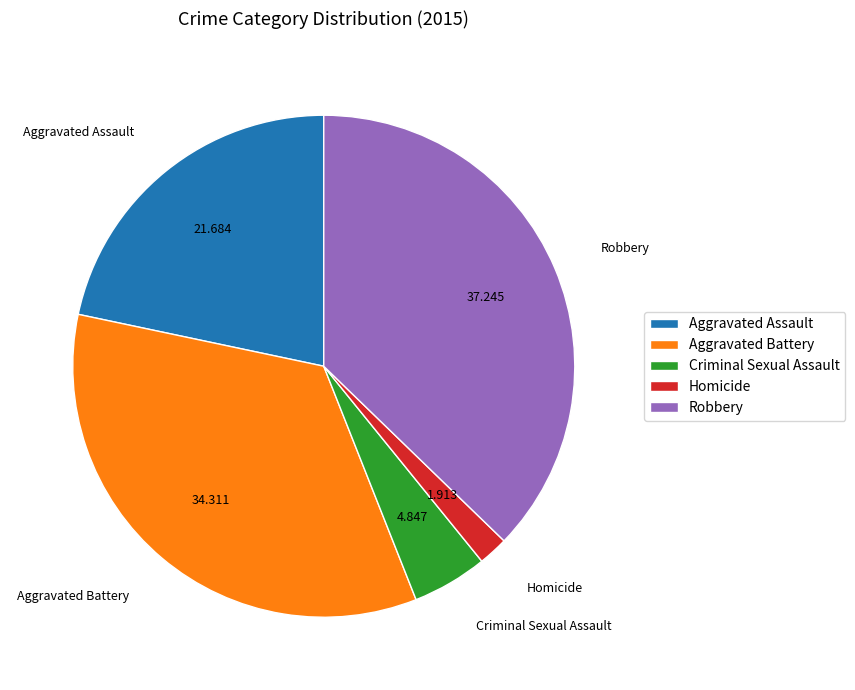

Does any single category account for the majority?

No